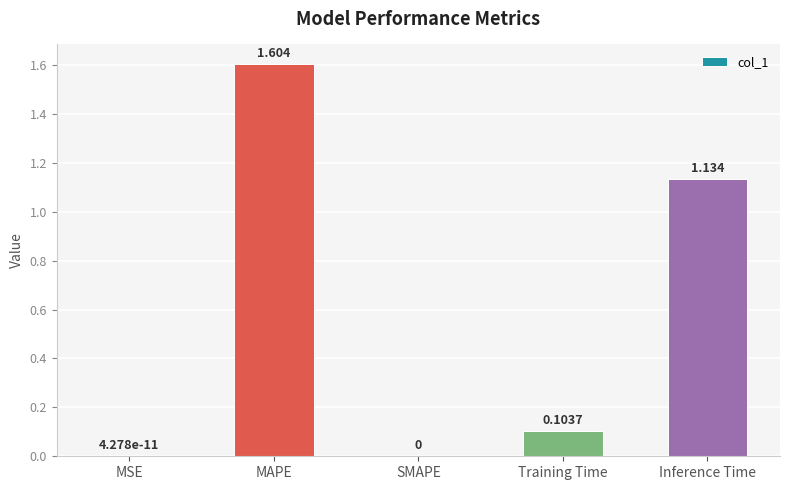

Is it true that the value at Training Time is 0.0?

False